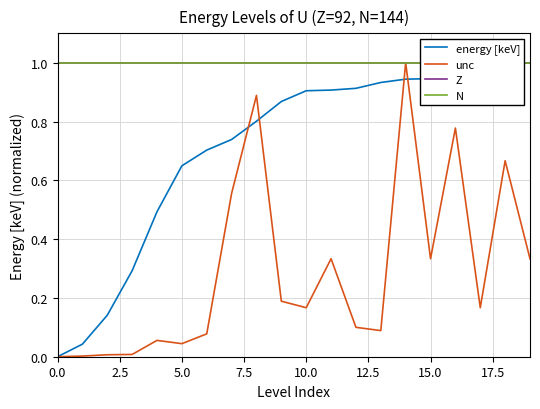

Is it true that Z equals 1.6 at 0.0?

False